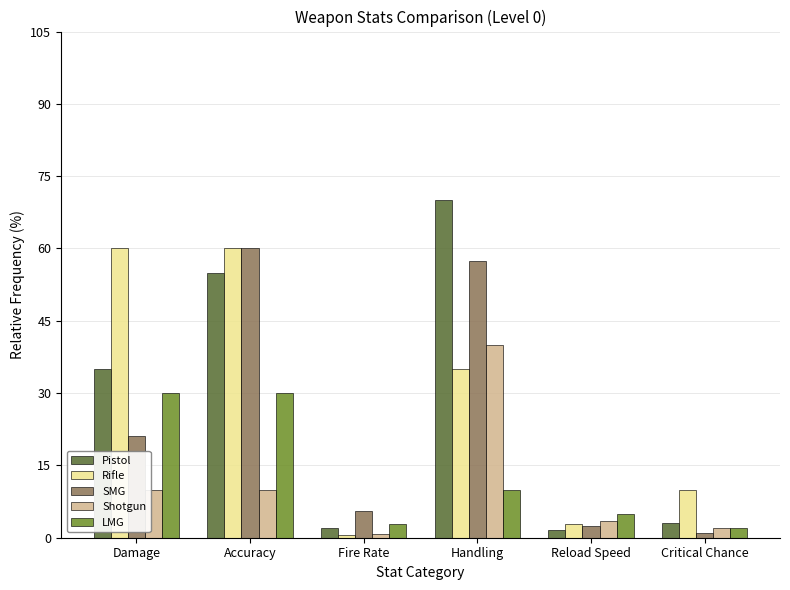

At how many categories does at least one series exceed 48?

3